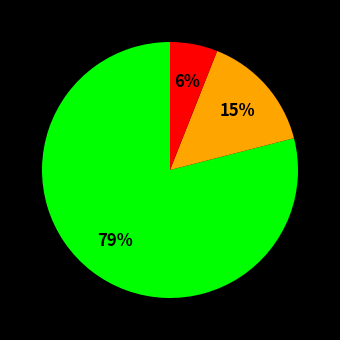

Is there any slice that represents more than half of the pie?

Yes